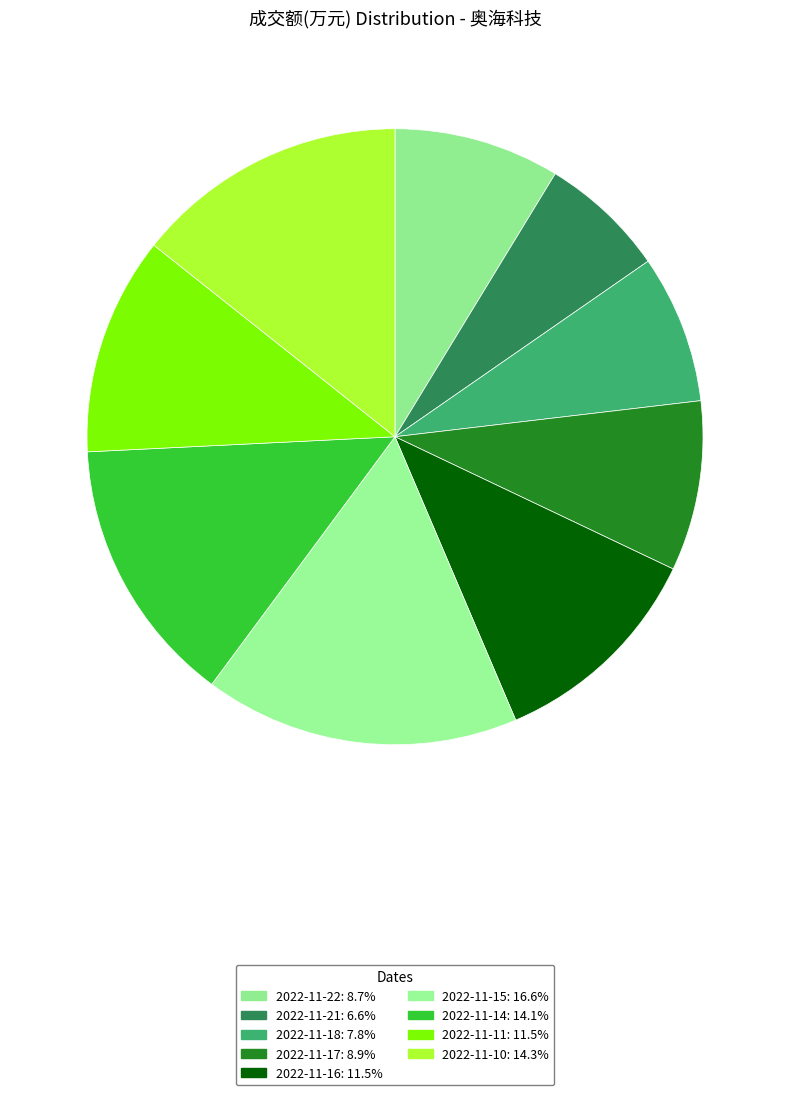

What percentage is the 2022-11-22 slice, to the nearest percent?

9%